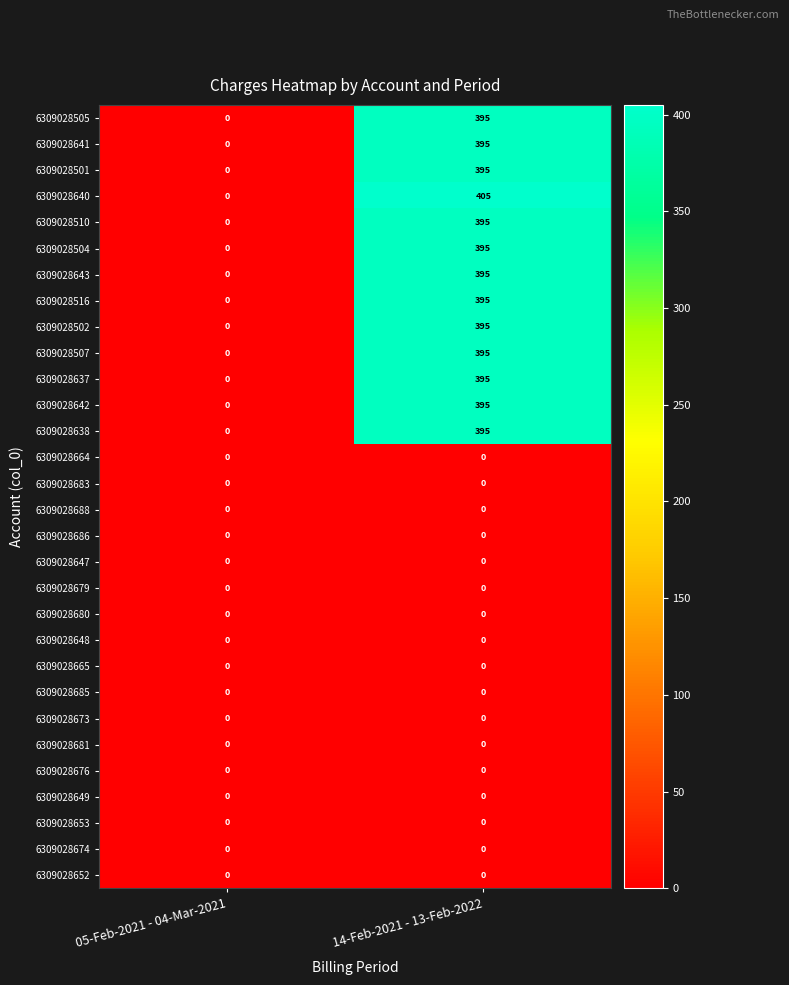

At how many categories does at least one series exceed 172?

1